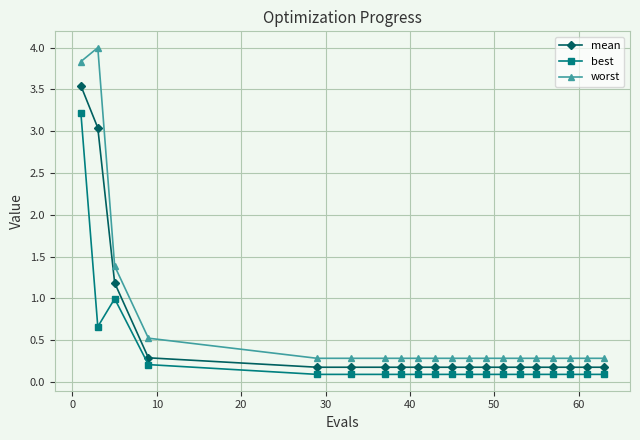

How many lines are shown in the chart?

3